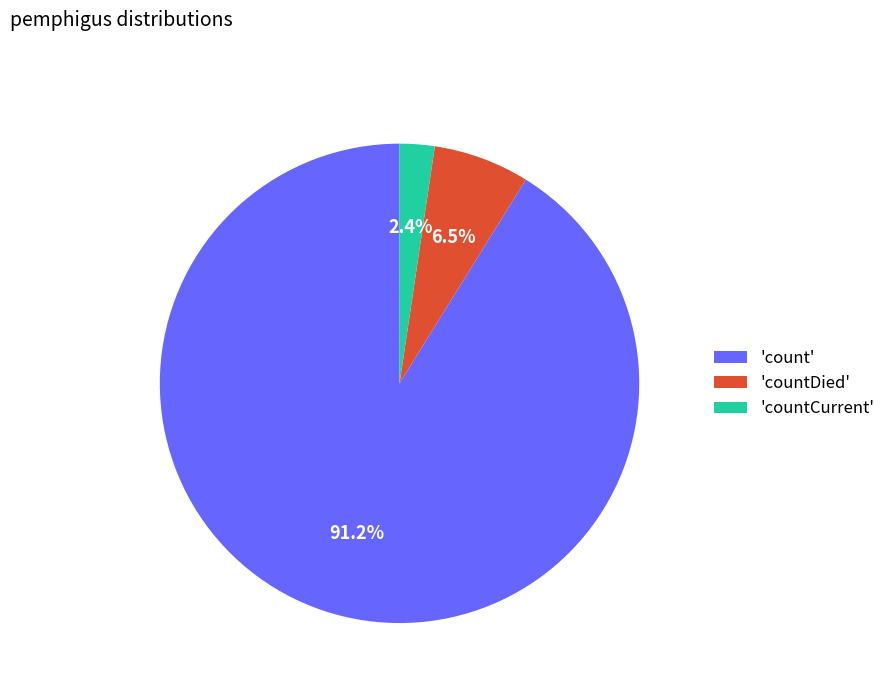

Rank the categories by value from highest to lowest.

'count', 'countDied', 'countCurrent'